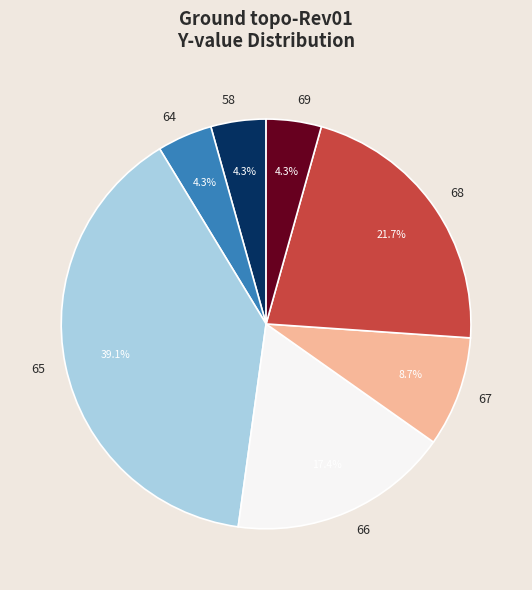

What is the largest slice in the pie chart?

65